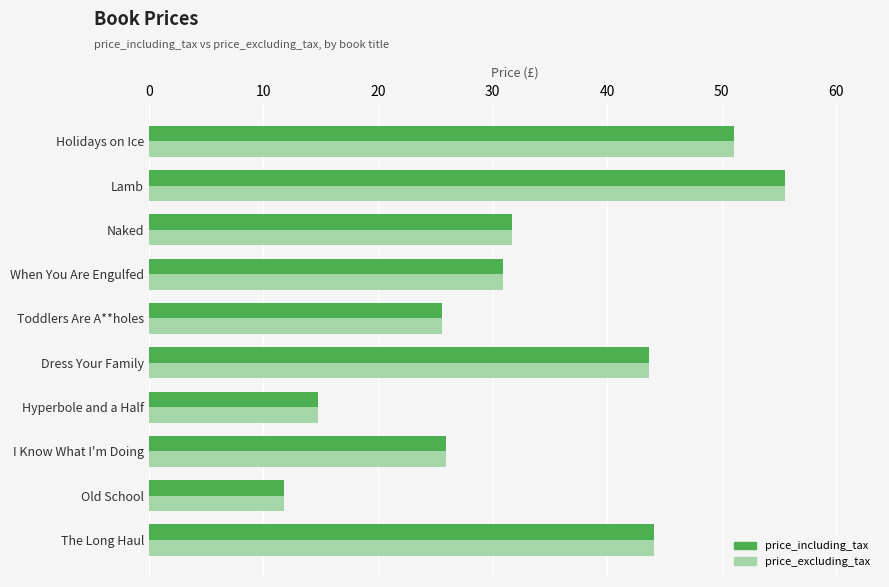

What is the greatest value displayed?

55.5